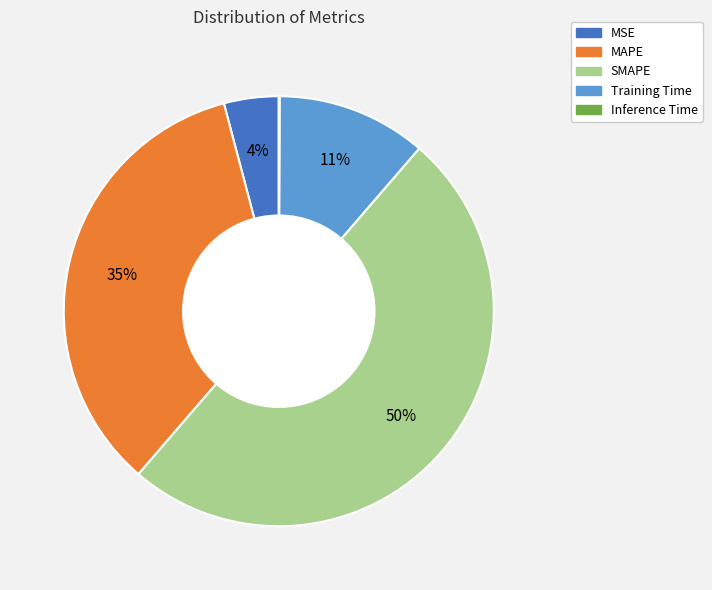

To the nearest percent, what percentage of the pie is SMAPE?

50%